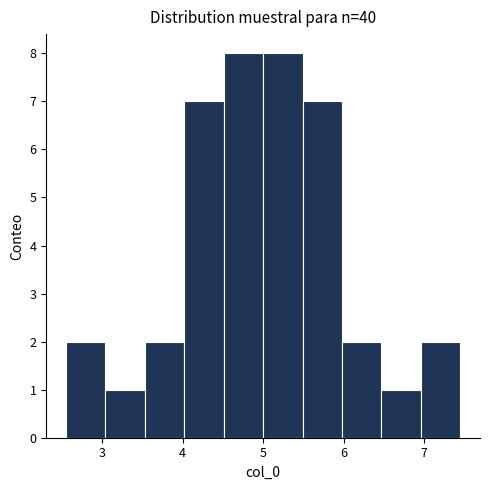

How tall is the bar that spans 3.0 to 3.5 on the x-axis? Neither the bar edges nor the heights are printed on the chart, so give them approximately, as read against the axes.

1